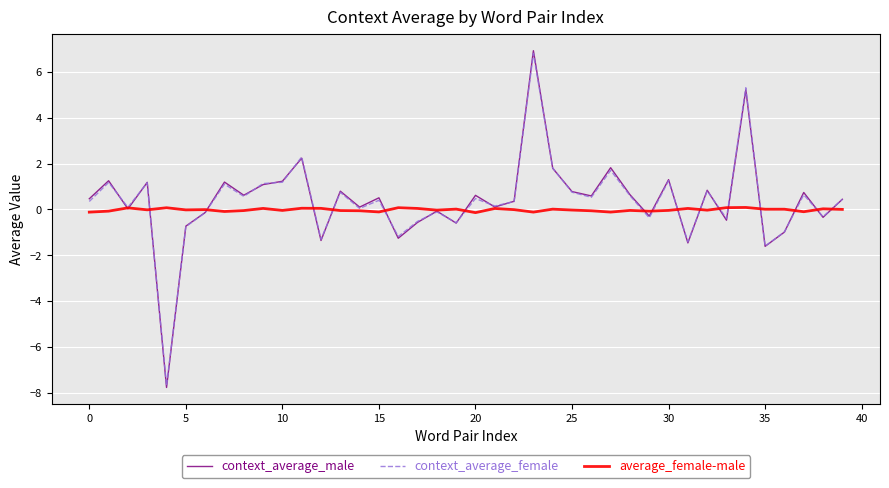

What is the highest value of the context_average_male series?

6.9